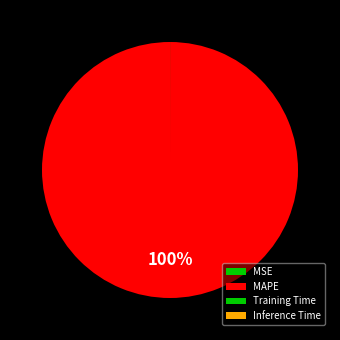

To the nearest percent, what portion does MAPE represent?

100%